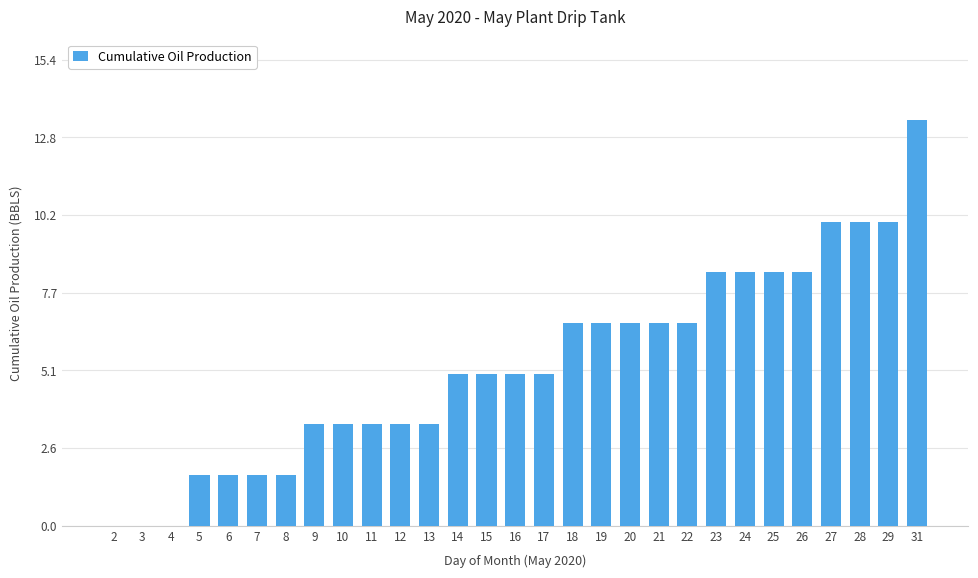

Count the number of data series in this chart.

1